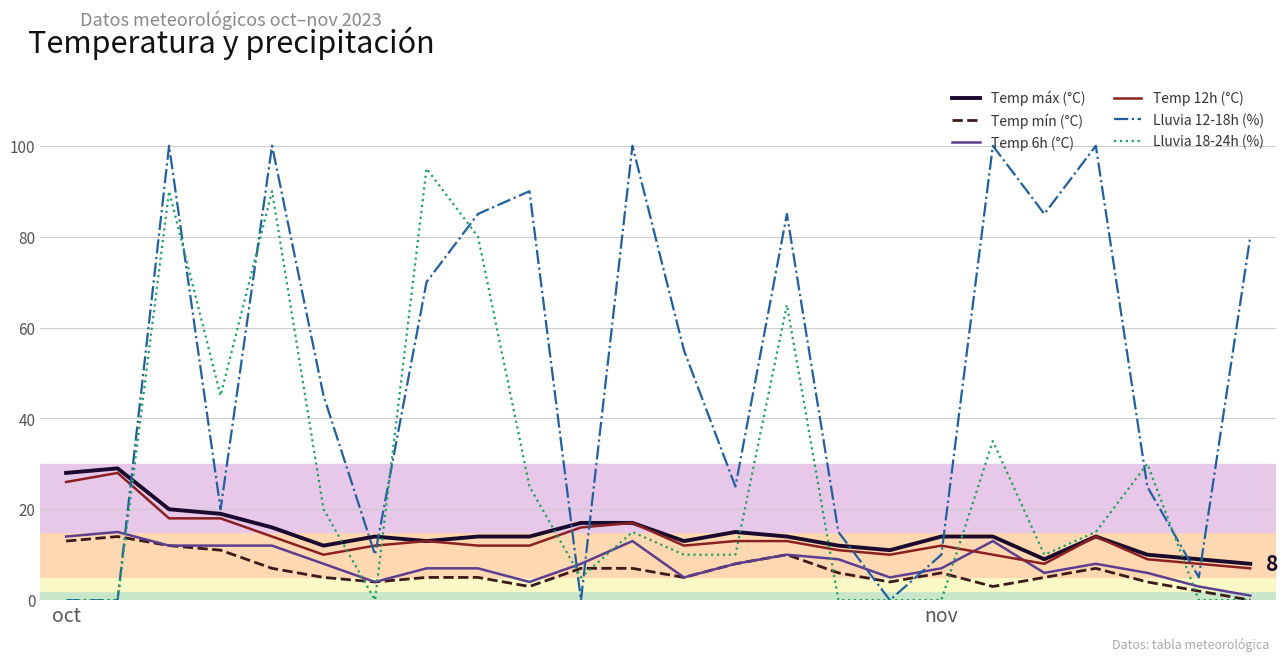

What is the greatest value displayed?

100